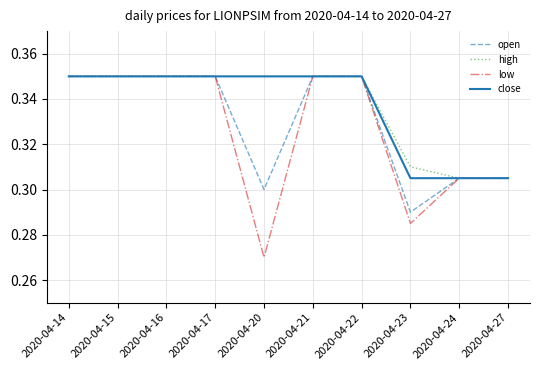

What is the total value across all series at 2020-04-24?

1.2